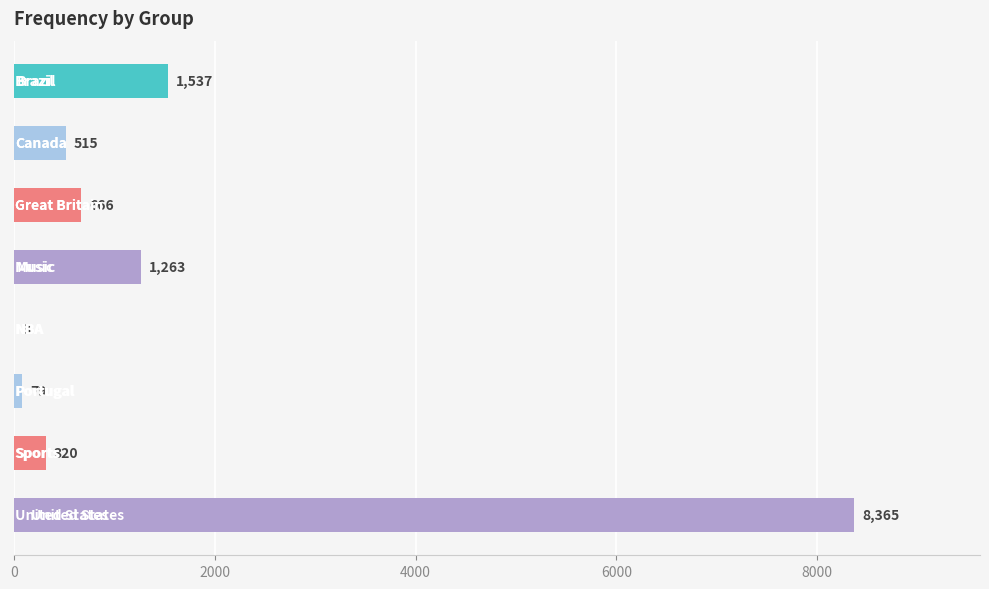

What is the maximum value shown in the chart?

8365